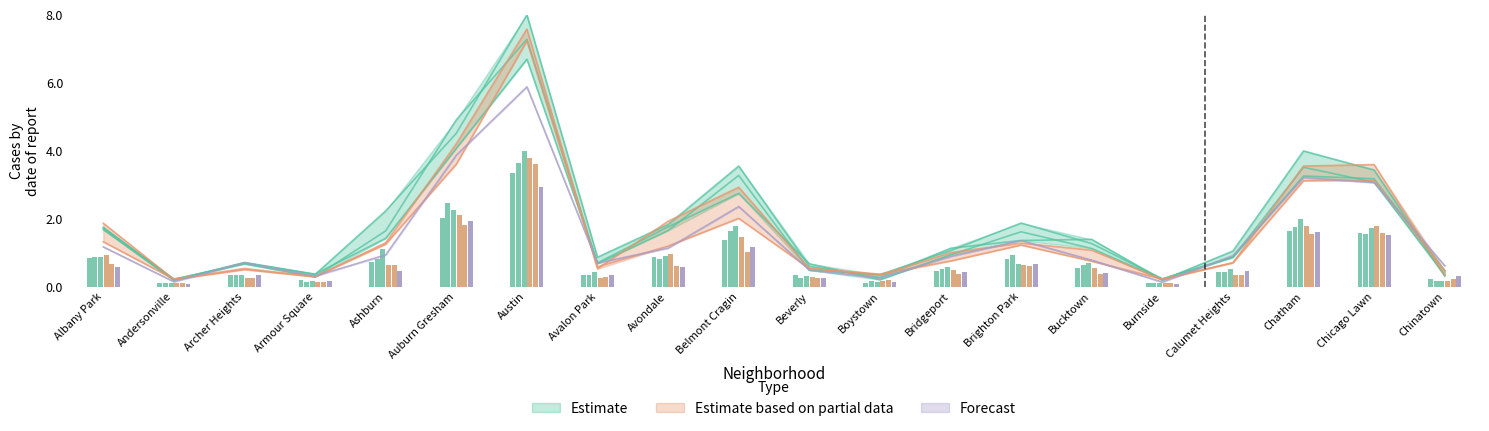

True or false: Forecast has a value of 3.9 at Auburn Gresham.

True